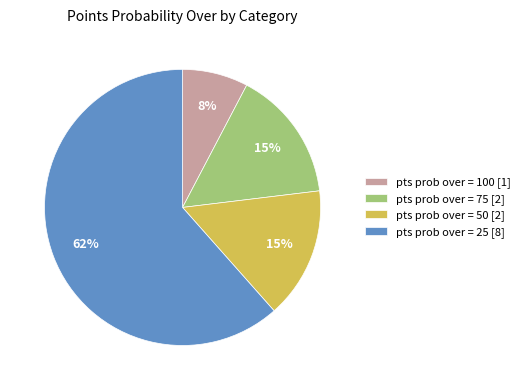

Combined, do pts prob over = 75 [2] and pts prob over = 25 [8] account for over 50%?

Yes